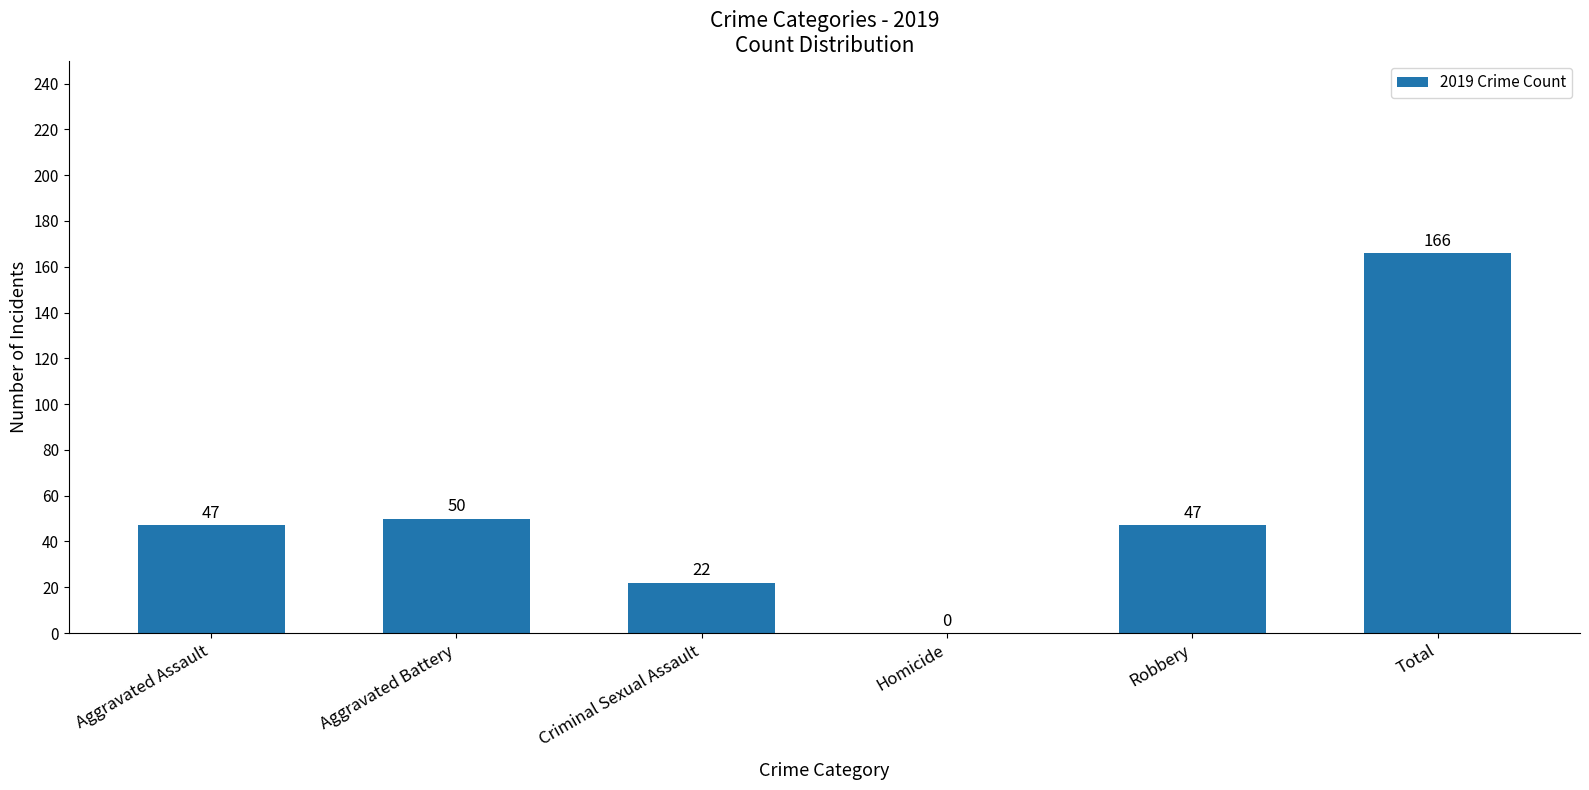

Approximately how many times larger is the value at Aggravated Assault compared to Criminal Sexual Assault?

2.1